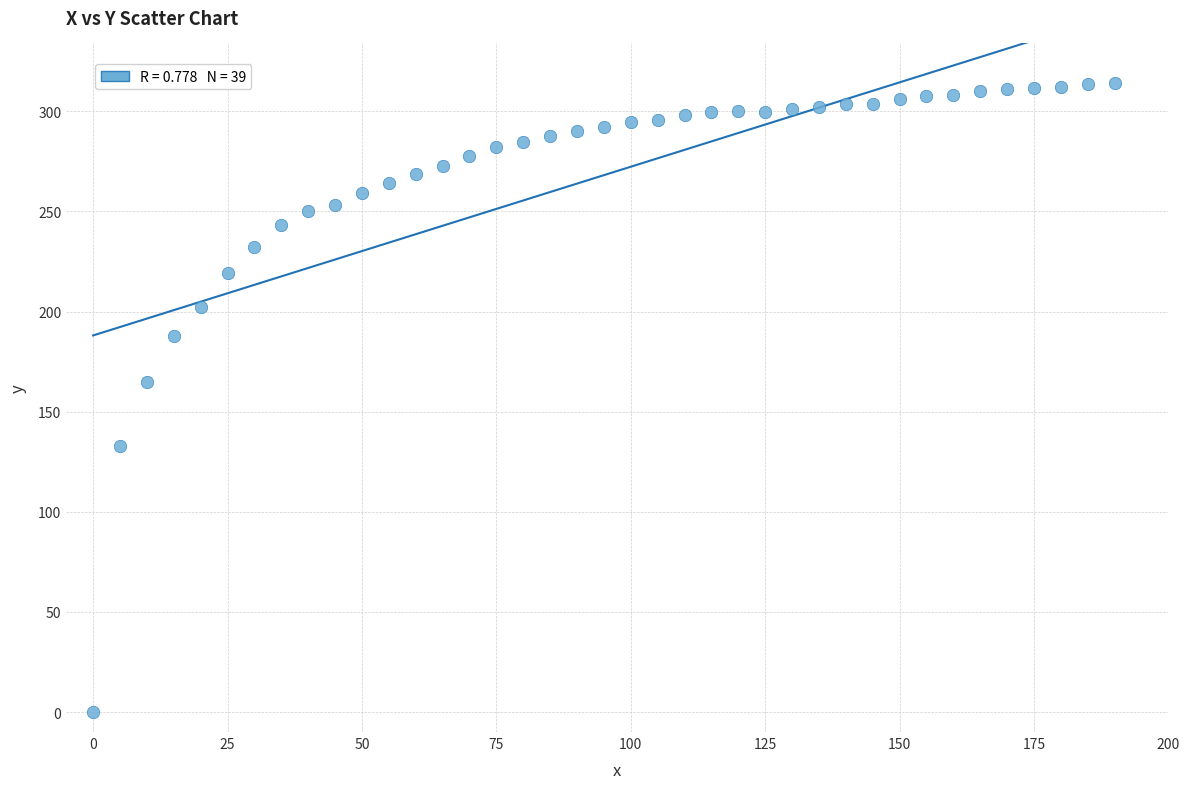

What Y value in the scatter plot is closest to 156?

165.0